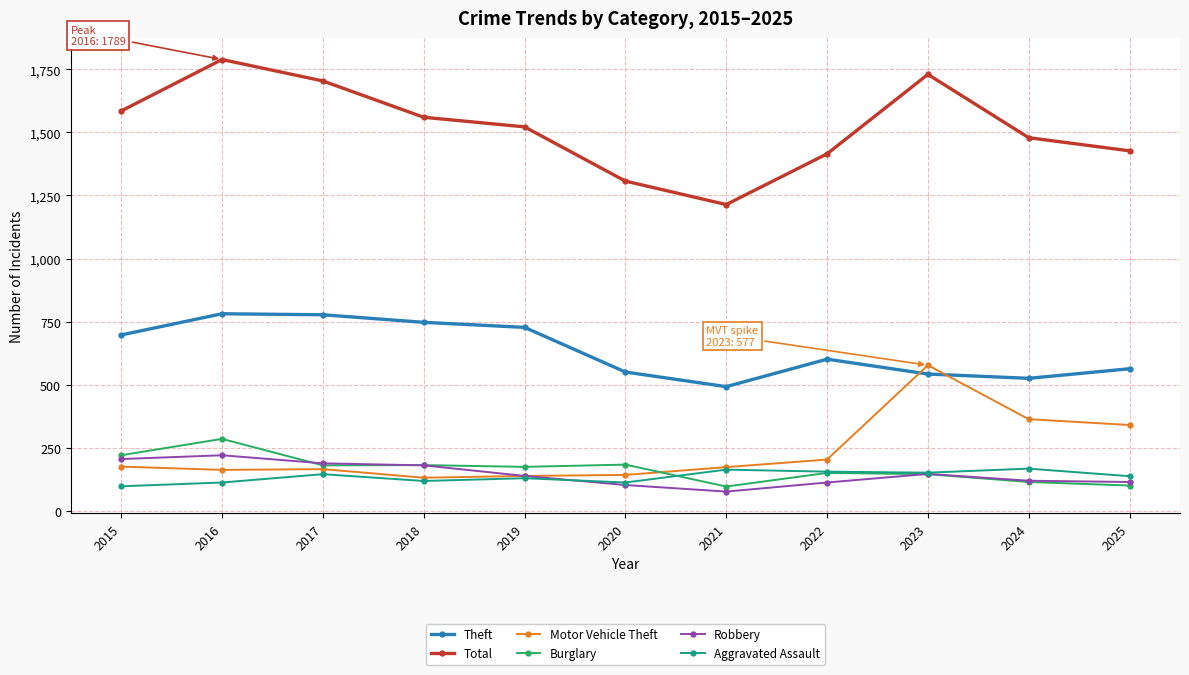

True or false: Total has more than 1 points higher than both neighbors.

True